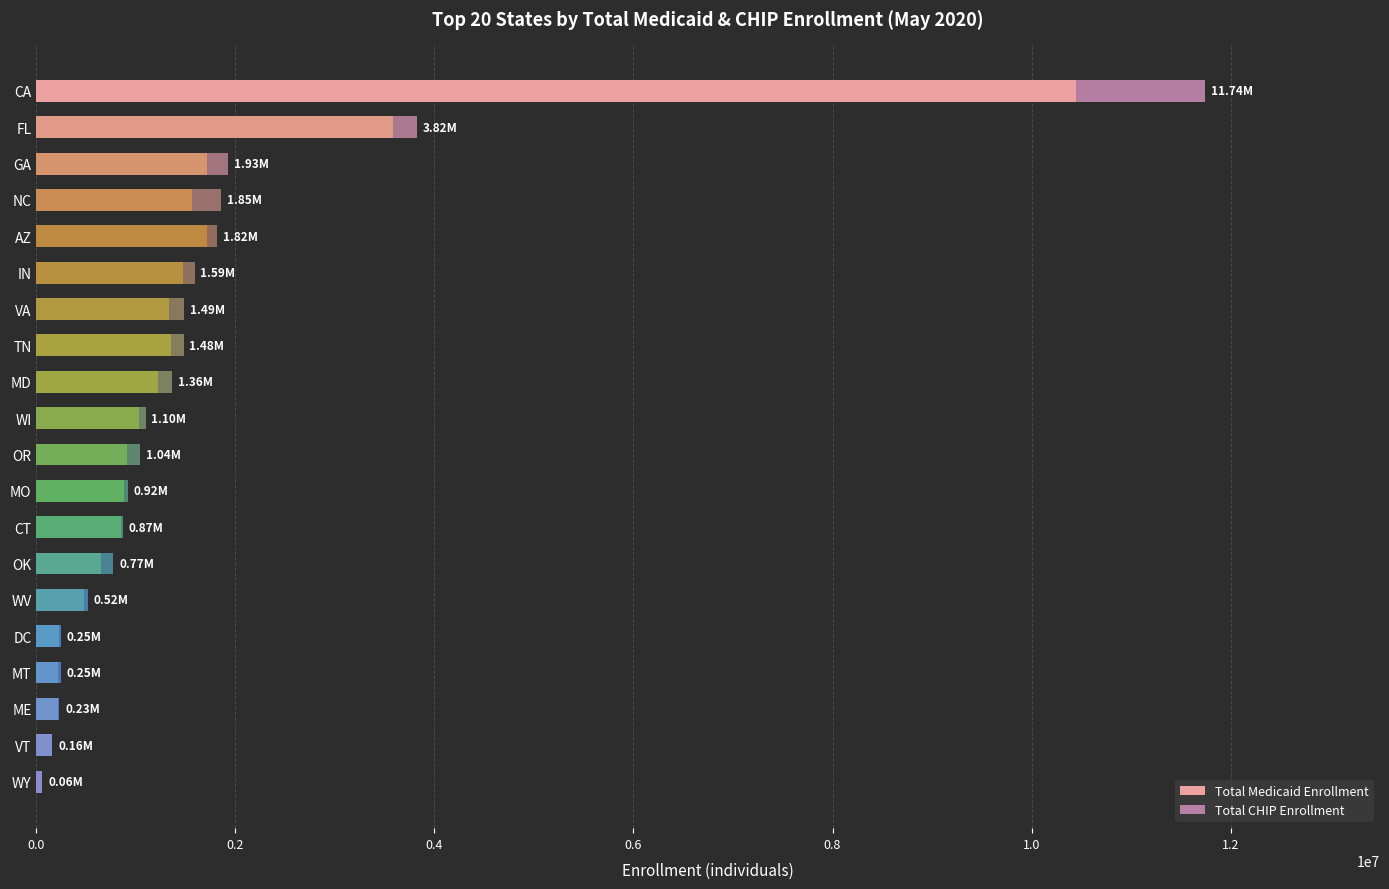

At which category is the sum across all series the highest?

CA